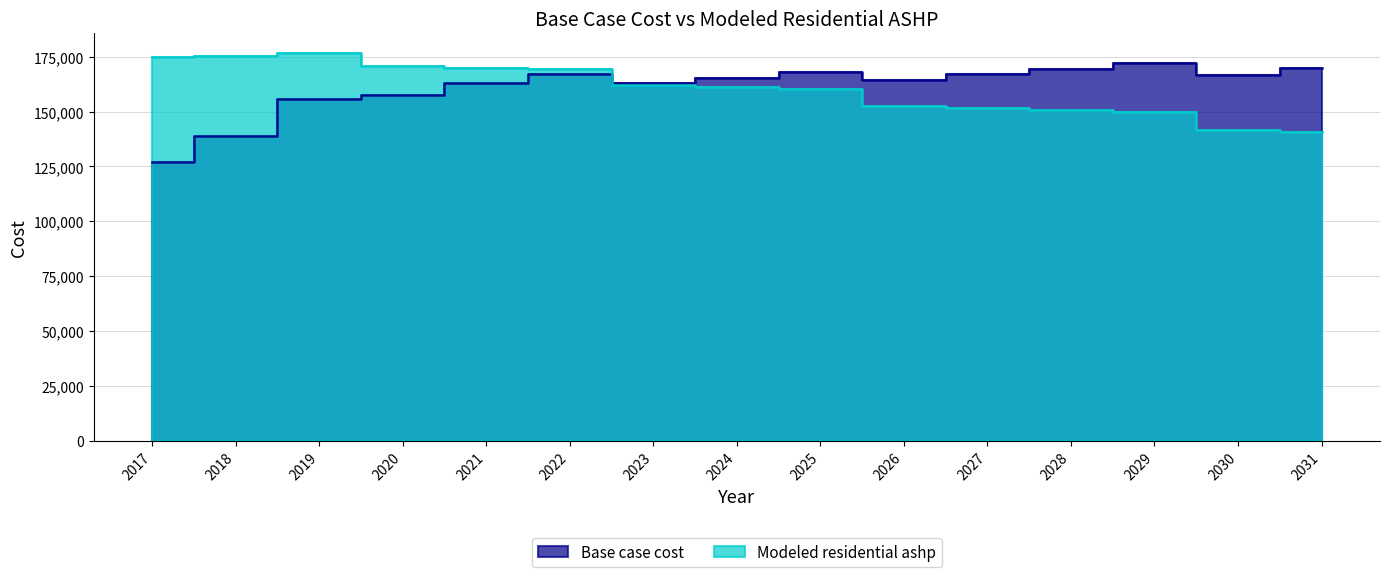

At 2027, list the series in order from smallest to largest.

Modeled residential ashp, Base case cost